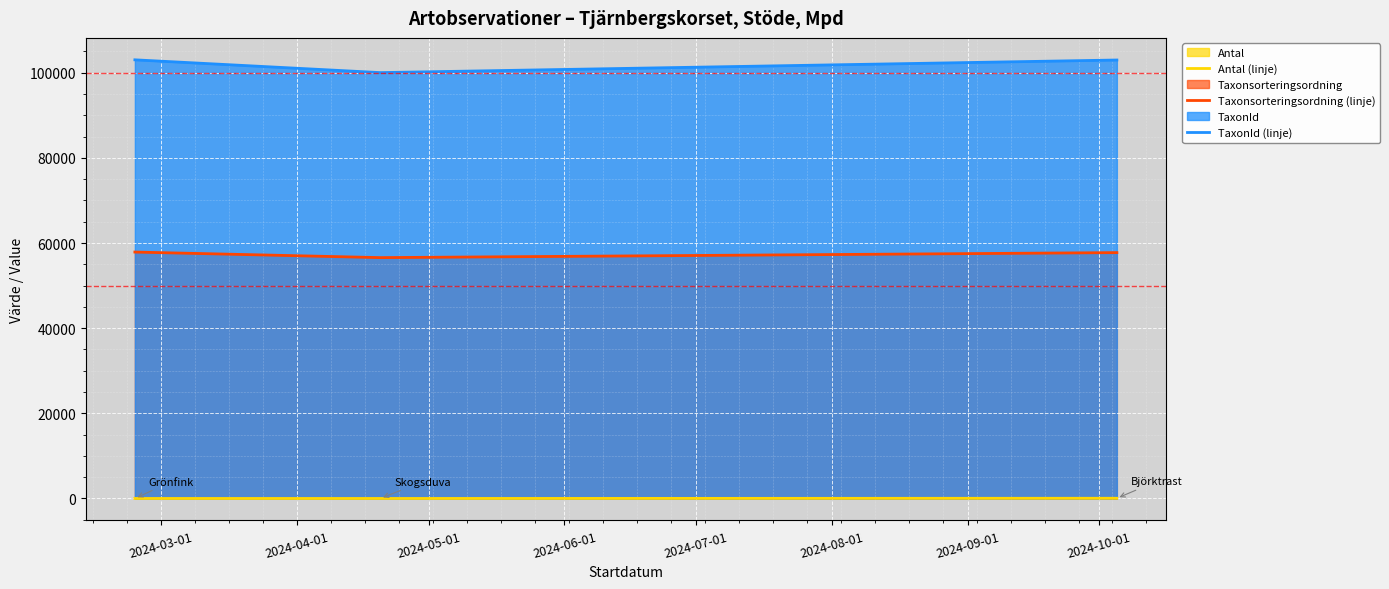

List the series in order of their peak value, highest first.

TaxonId (linje), Taxonsorteringsordning (linje), Antal (linje)